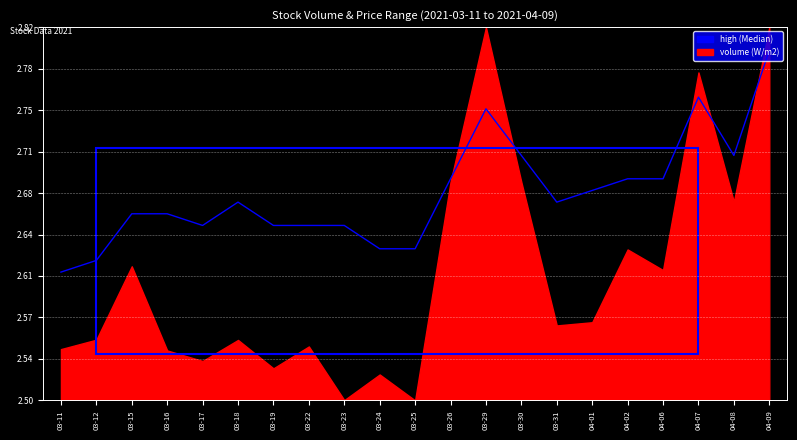

How many points are lower than both their immediate neighbors (excluding endpoints)?

3